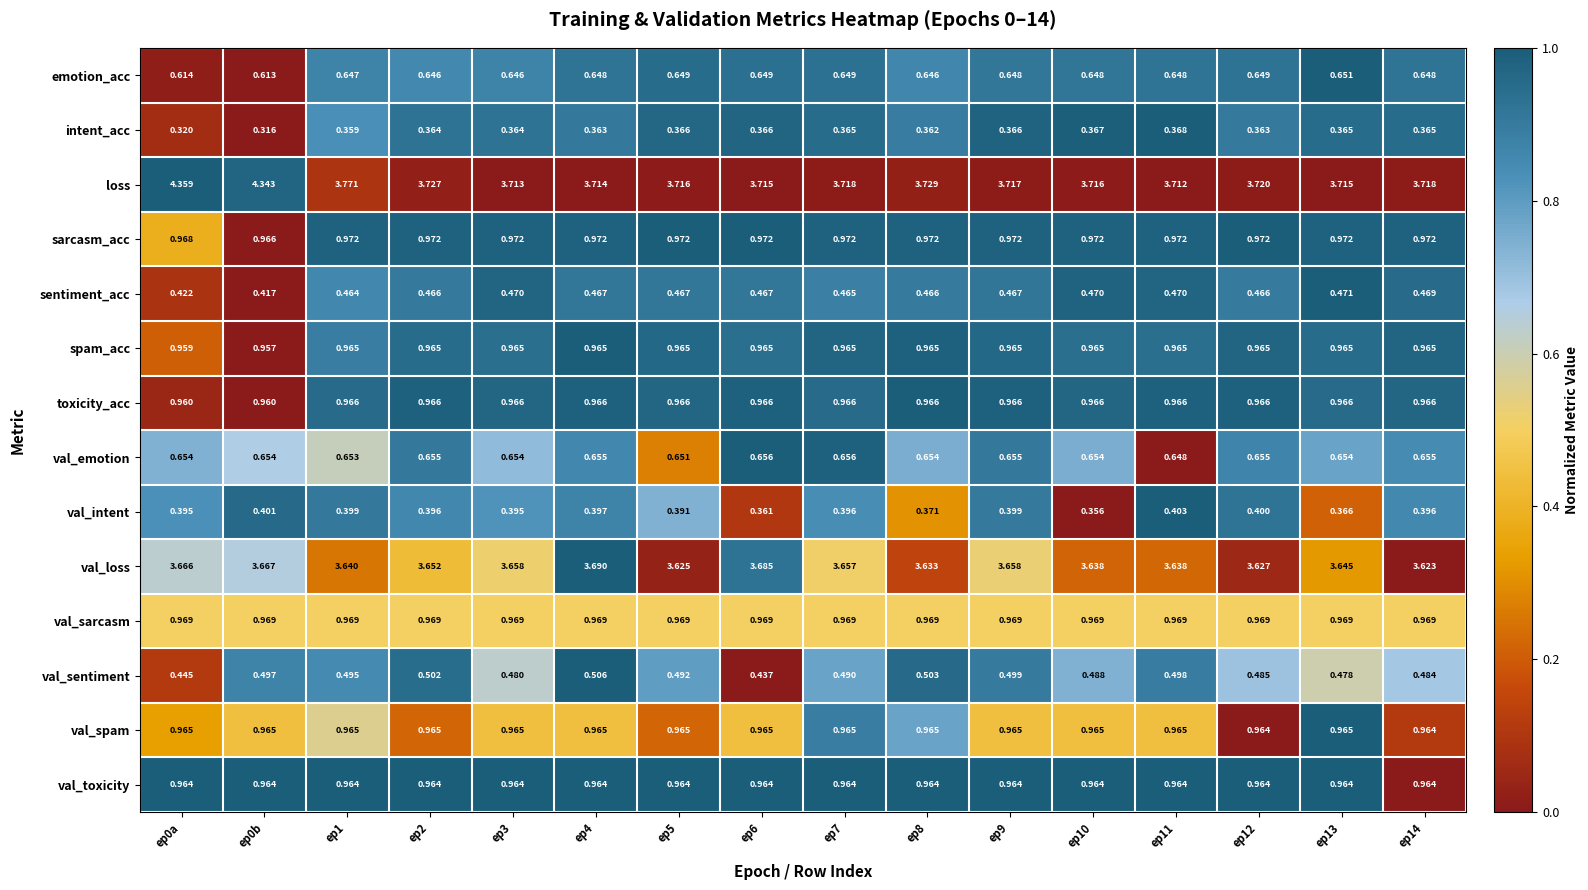

Which series has the largest total across all categories?

loss